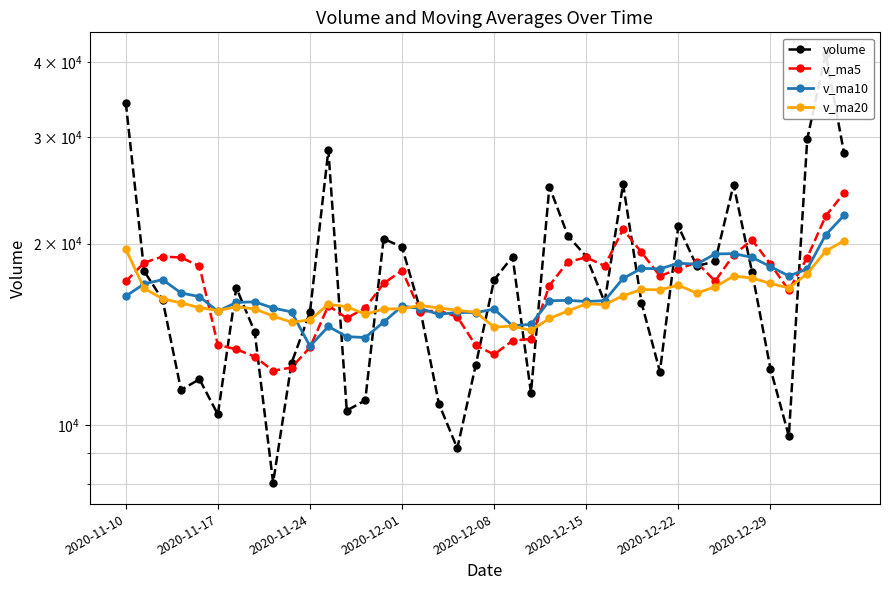

What is the sum of the v_ma10 values at 17 and 2020-12-08?

31606.4